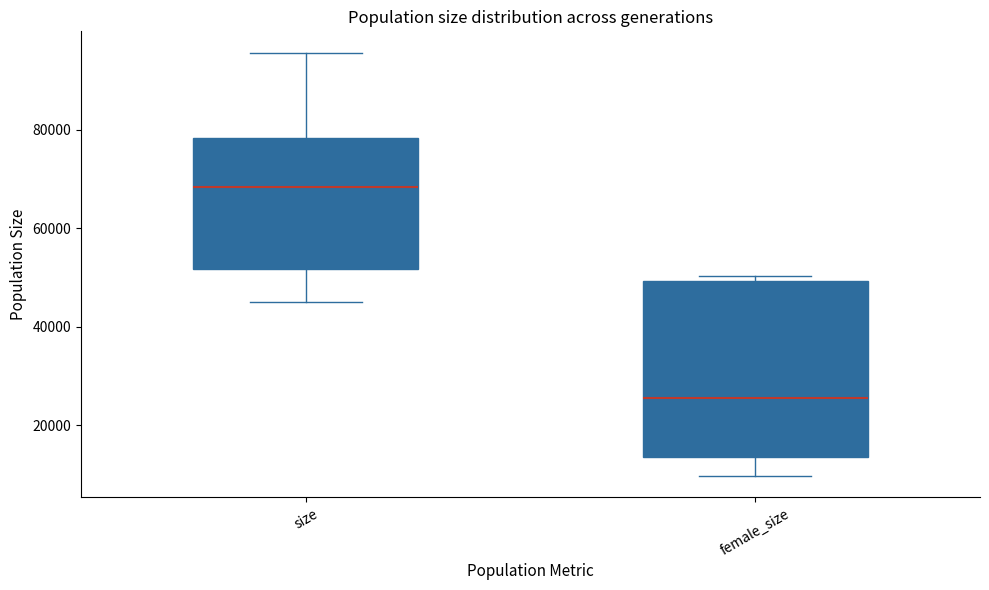

Reading left to right, transcribe this box plot: for each box, give where its median line is, the range the box spans, and where its two whiskers end, as read against the y-axis. The values are not printed on the chart, so give them approximately, as read against the axis.

size: median 68000, box 52000 to 78000, whiskers 46000 to 96000
female_size: median 26000, box 14000 to 50000, whiskers 10000 to 50000 (just above the box's upper edge)